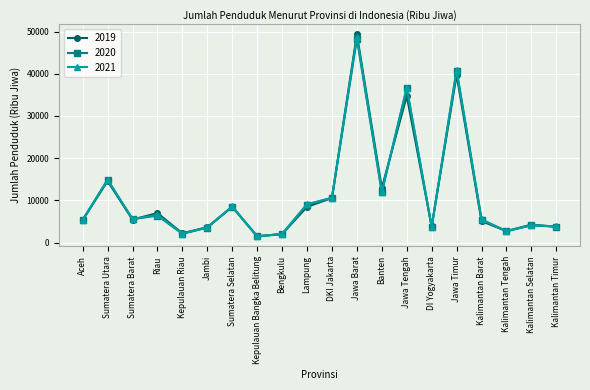

How many values in the 2021 series are below 5580?

10